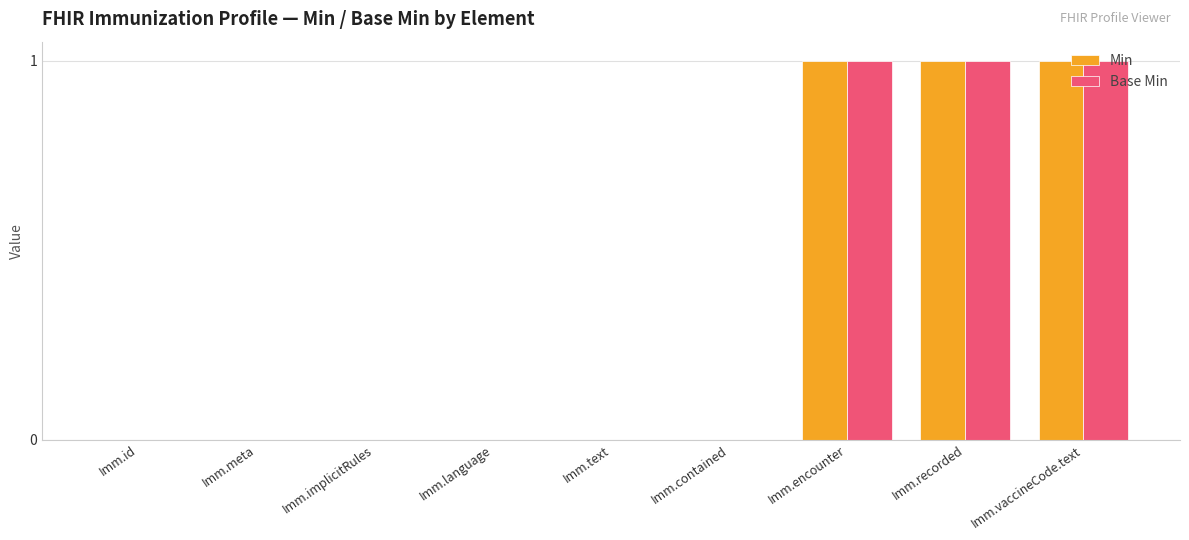

What is the sum of all Base Min values?

3